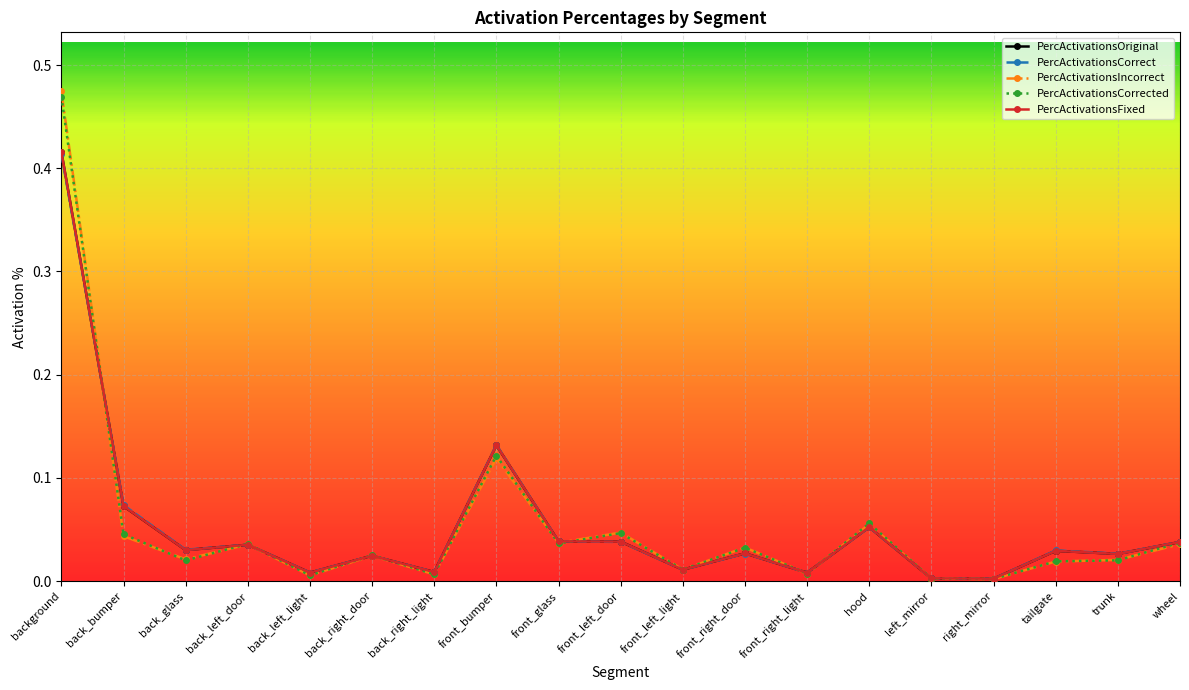

Which label corresponds to the largest value in the chart?

background